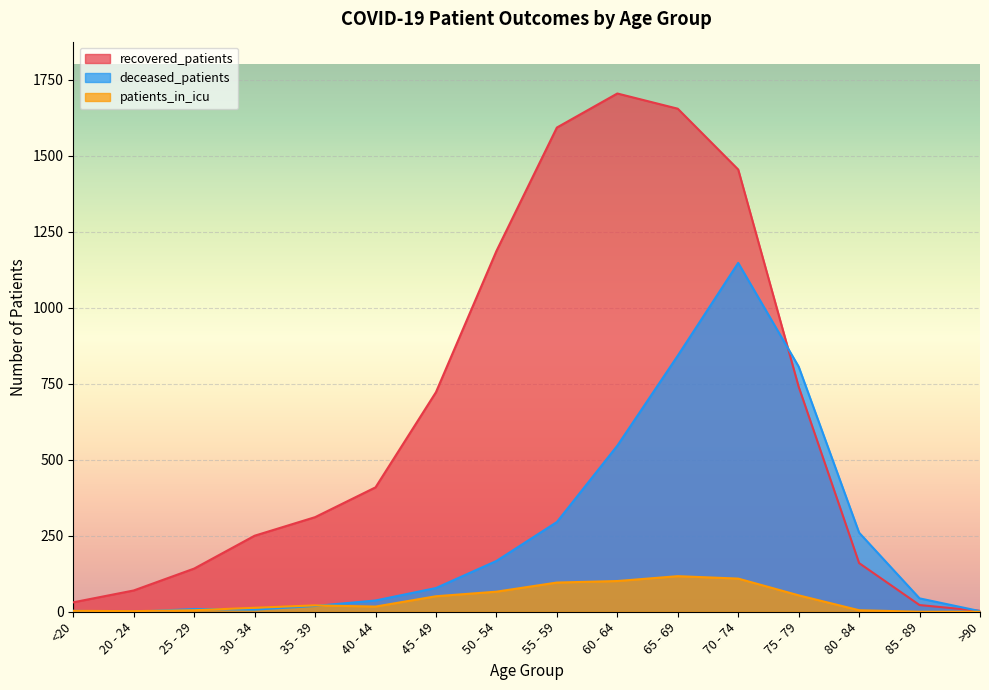

What is the maximum value for recovered_patients?

1704